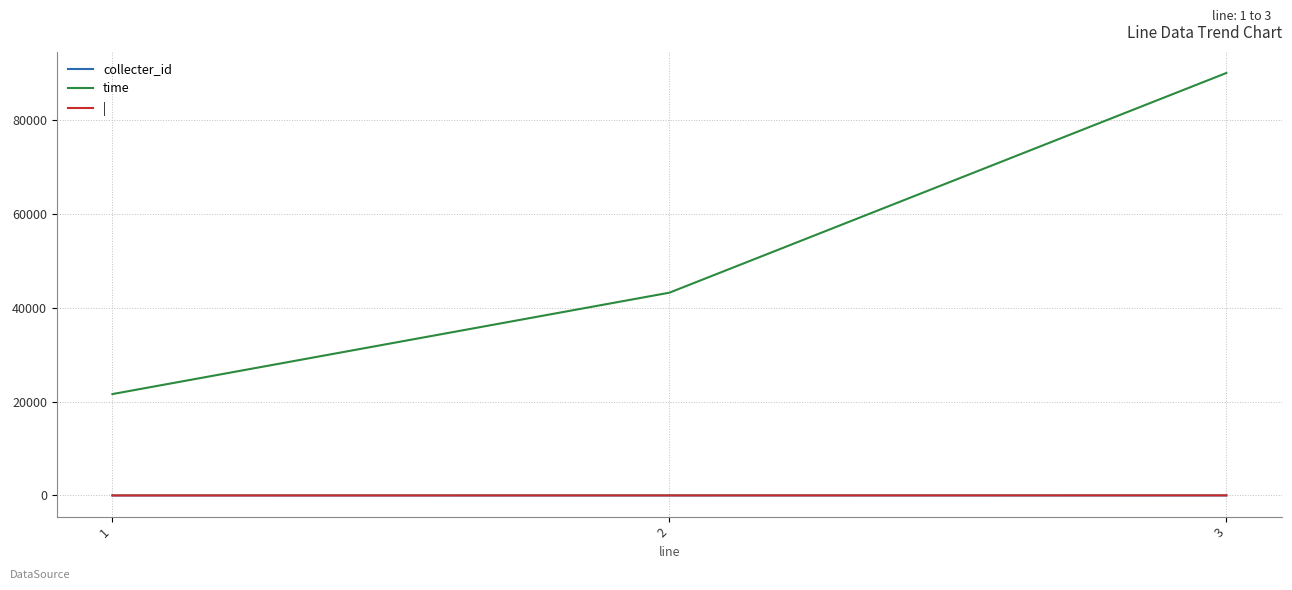

Rank the categories by time value from highest to lowest.

3, 2, 1